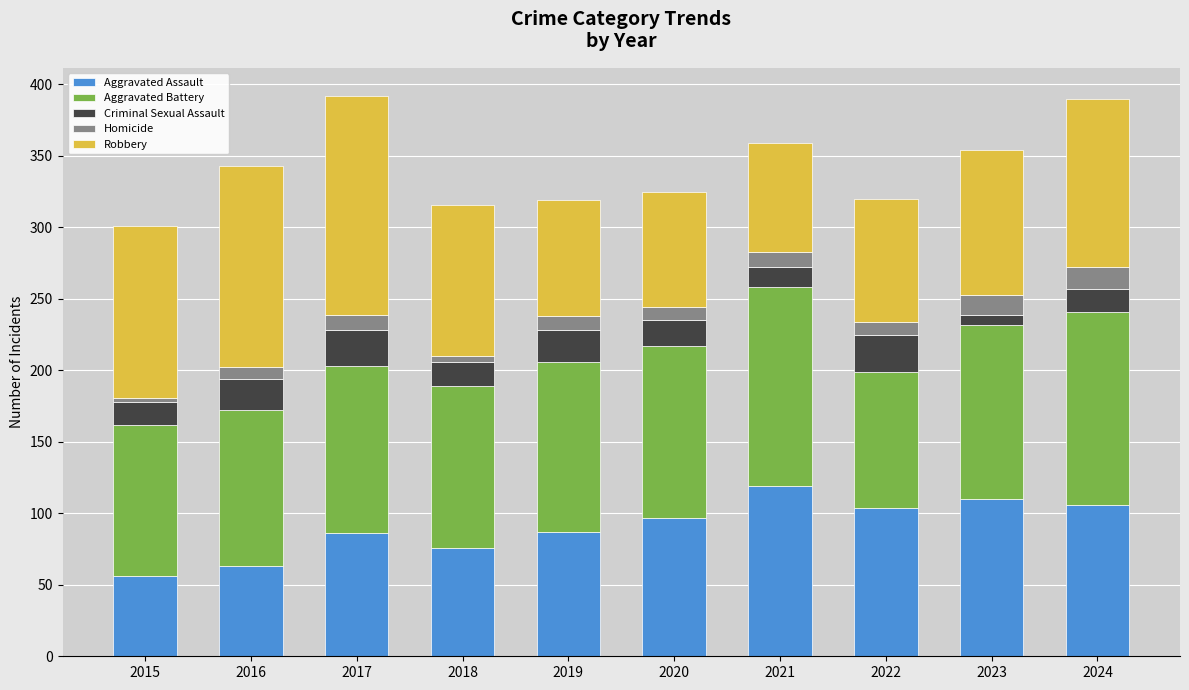

Which category has the highest value in the Aggravated Assault series?

2021